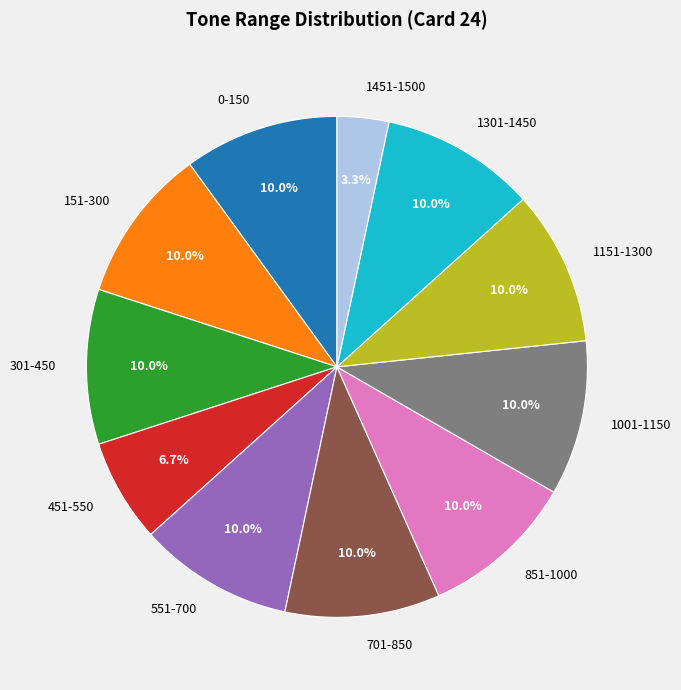

To the nearest percent, what is the average slice percentage?

9%